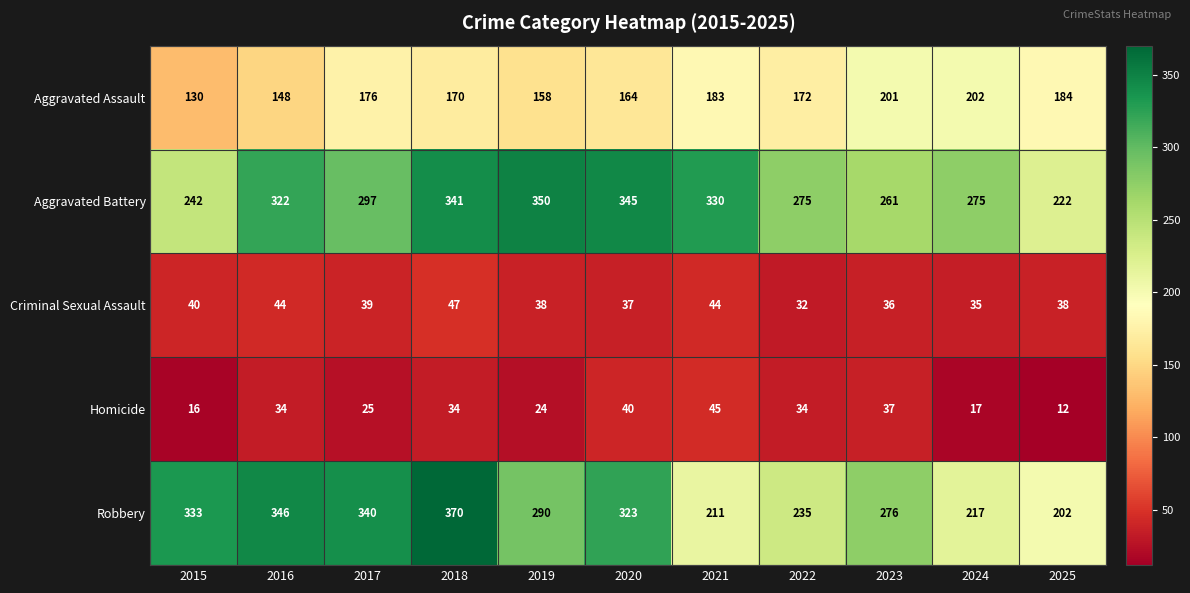

Which series has the largest range (max minus min)?

Robbery